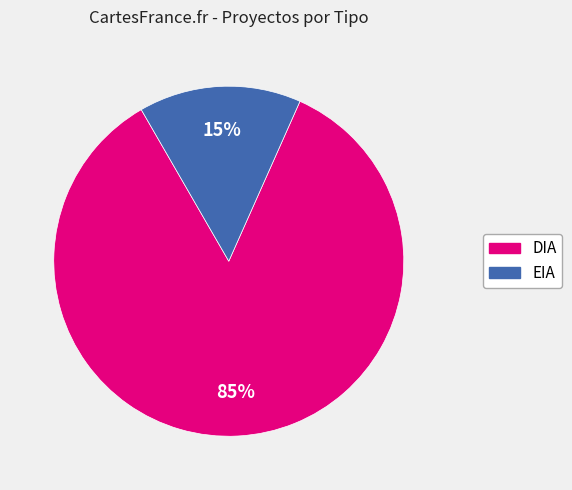

To the nearest percent, what percentage of the pie is EIA?

15%